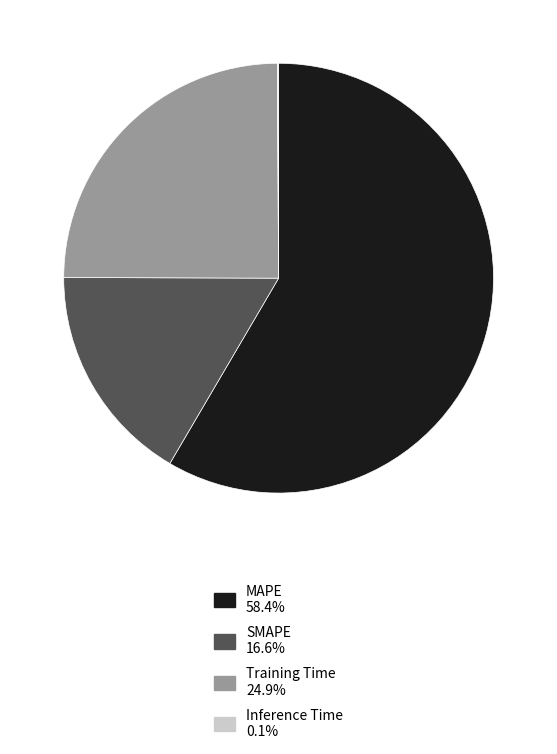

Do SMAPE 16.6% and MAPE 58.4% together represent more than half of the pie?

Yes